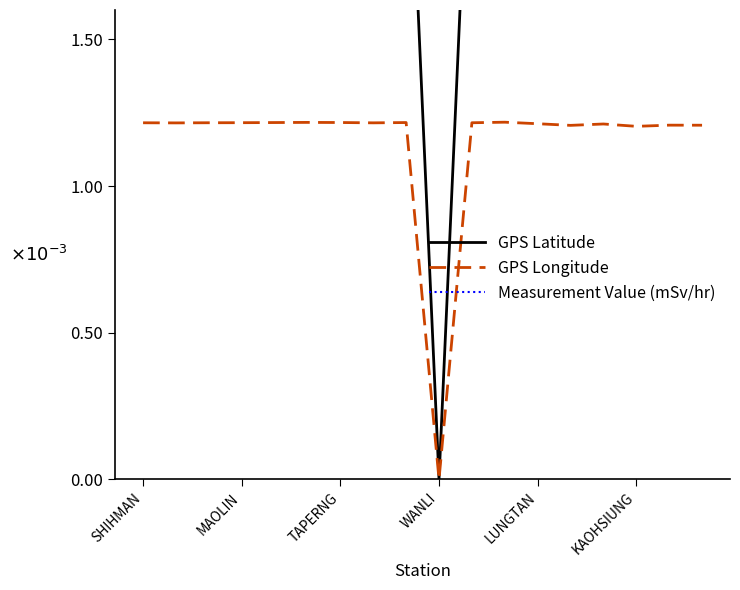

List the labels in order of Measurement Value (mSv/hr) value, largest first.

9, 16, 13, 8, 6, TAPERNG, 15, MAOLIN, 11, KAOHSIUNG, 17, 7, 10, WANLI, SHIHMAN, 14, 12, LUNGTAN